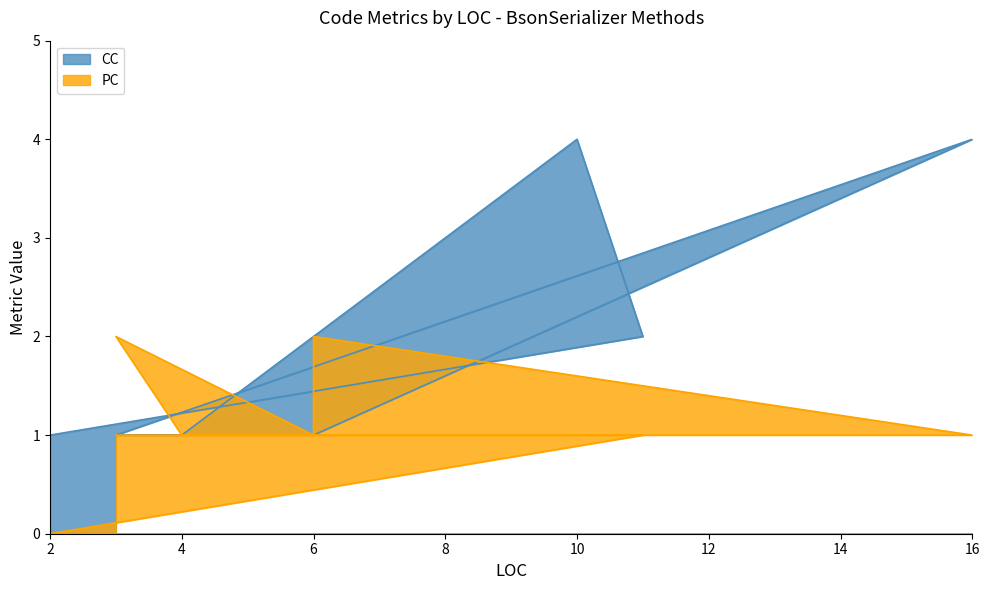

True or false: PC and CC intersect in this chart.

True